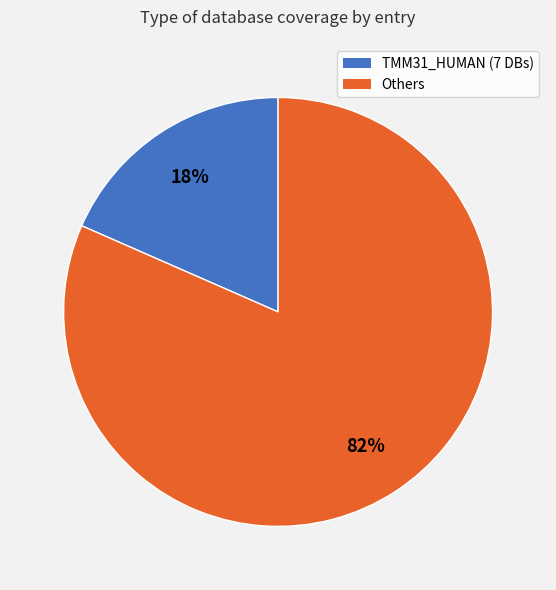

Is there a majority slice in this chart?

Yes